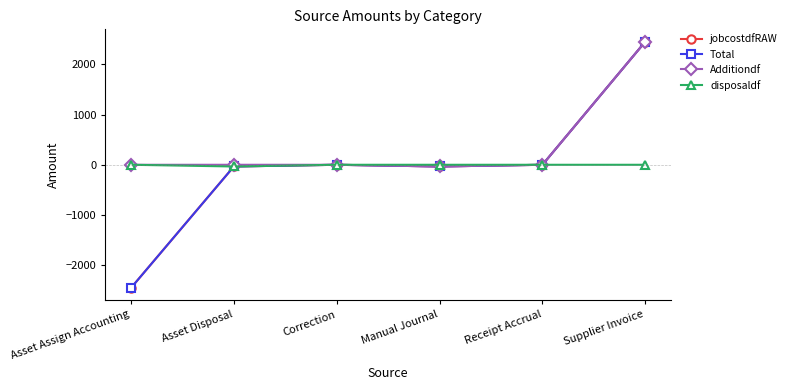

Reading right to left, what are all the values shown in this chart?

jobcostdfRAW: 2452.1	0.0	-33.9	0.0	-33.9	-2452.1
Total: 2452.1	0.0	-33.9	0.0	-33.9	-2452.1
Additiondf: 2452.1	0.0	-33.9	0.0	0.0	0.0
disposaldf: 0.0	0.0	0.0	0.0	-33.9	0.0